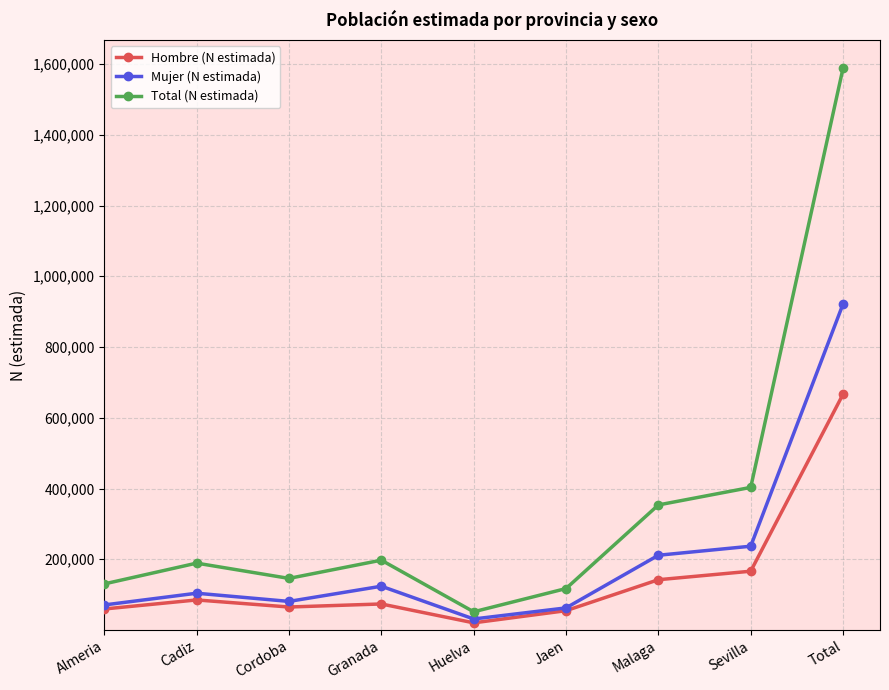

What is the smallest value displayed?

20305